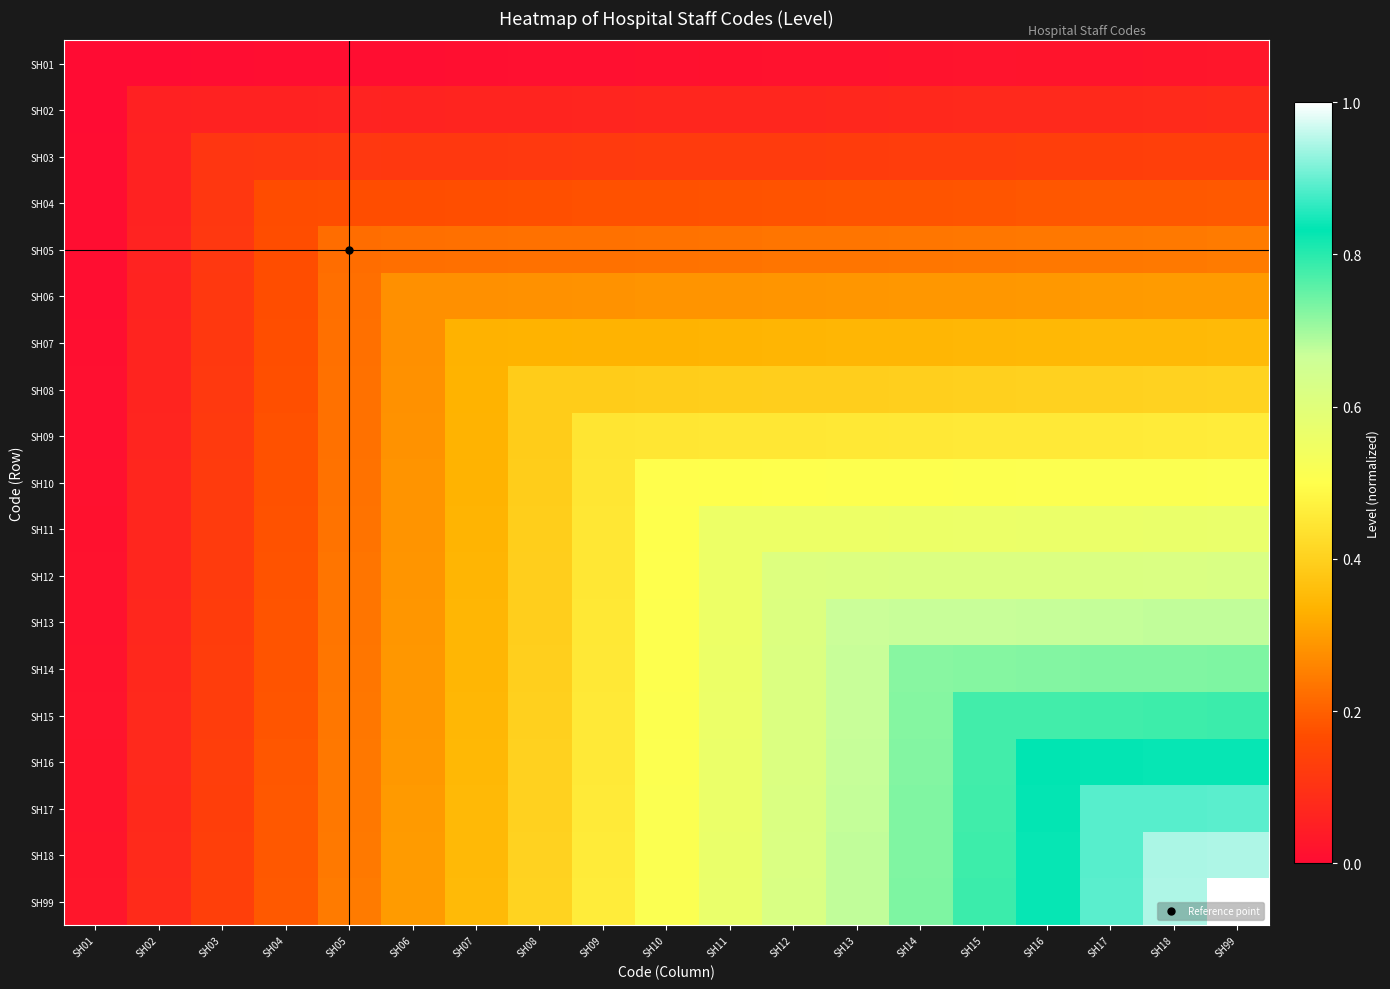

Reading right to left, list all the values displayed in this chart.

SH01: SH99=0.0	SH18=0.0	SH17=0.0	SH16=0.0	SH15=0.0	SH14=0.0	SH13=0.0	SH12=0.0	SH11=0.0	SH10=0.0	SH09=0.0	SH08=0.0	SH07=0.0	SH06=0.0	SH05=0.0	SH04=0.0	SH03=0.0	SH02=0.0	SH01=0.0
SH02: SH99=0.1	SH18=0.1	SH17=0.1	SH16=0.1	SH15=0.1	SH14=0.1	SH13=0.1	SH12=0.1	SH11=0.1	SH10=0.1	SH09=0.1	SH08=0.1	SH07=0.1	SH06=0.1	SH05=0.1	SH04=0.1	SH03=0.1	SH02=0.1	SH01=0.0
SH03: SH99=0.1	SH18=0.1	SH17=0.1	SH16=0.1	SH15=0.1	SH14=0.1	SH13=0.1	SH12=0.1	SH11=0.1	SH10=0.1	SH09=0.1	SH08=0.1	SH07=0.1	SH06=0.1	SH05=0.1	SH04=0.1	SH03=0.1	SH02=0.1	SH01=0.0
SH04: SH99=0.2	SH18=0.2	SH17=0.2	SH16=0.2	SH15=0.2	SH14=0.2	SH13=0.2	SH12=0.2	SH11=0.2	SH10=0.2	SH09=0.2	SH08=0.2	SH07=0.2	SH06=0.2	SH05=0.2	SH04=0.2	SH03=0.1	SH02=0.1	SH01=0.0
SH05: SH99=0.2	SH18=0.2	SH17=0.2	SH16=0.2	SH15=0.2	SH14=0.2	SH13=0.2	SH12=0.2	SH11=0.2	SH10=0.2	SH09=0.2	SH08=0.2	SH07=0.2	SH06=0.2	SH05=0.2	SH04=0.2	SH03=0.1	SH02=0.1	SH01=0.0
SH06: SH99=0.3	SH18=0.3	SH17=0.3	SH16=0.3	SH15=0.3	SH14=0.3	SH13=0.3	SH12=0.3	SH11=0.3	SH10=0.3	SH09=0.3	SH08=0.3	SH07=0.3	SH06=0.3	SH05=0.2	SH04=0.2	SH03=0.1	SH02=0.1	SH01=0.0
SH07: SH99=0.4	SH18=0.3	SH17=0.3	SH16=0.3	SH15=0.3	SH14=0.3	SH13=0.3	SH12=0.3	SH11=0.3	SH10=0.3	SH09=0.3	SH08=0.3	SH07=0.3	SH06=0.3	SH05=0.2	SH04=0.2	SH03=0.1	SH02=0.1	SH01=0.0
SH08: SH99=0.4	SH18=0.4	SH17=0.4	SH16=0.4	SH15=0.4	SH14=0.4	SH13=0.4	SH12=0.4	SH11=0.4	SH10=0.4	SH09=0.4	SH08=0.4	SH07=0.3	SH06=0.3	SH05=0.2	SH04=0.2	SH03=0.1	SH02=0.1	SH01=0.0
SH09: SH99=0.5	SH18=0.5	SH17=0.5	SH16=0.5	SH15=0.5	SH14=0.5	SH13=0.5	SH12=0.4	SH11=0.4	SH10=0.4	SH09=0.4	SH08=0.4	SH07=0.3	SH06=0.3	SH05=0.2	SH04=0.2	SH03=0.1	SH02=0.1	SH01=0.0
SH10: SH99=0.5	SH18=0.5	SH17=0.5	SH16=0.5	SH15=0.5	SH14=0.5	SH13=0.5	SH12=0.5	SH11=0.5	SH10=0.5	SH09=0.4	SH08=0.4	SH07=0.3	SH06=0.3	SH05=0.2	SH04=0.2	SH03=0.1	SH02=0.1	SH01=0.0
SH11: SH99=0.6	SH18=0.6	SH17=0.6	SH16=0.6	SH15=0.6	SH14=0.6	SH13=0.6	SH12=0.6	SH11=0.6	SH10=0.5	SH09=0.4	SH08=0.4	SH07=0.3	SH06=0.3	SH05=0.2	SH04=0.2	SH03=0.1	SH02=0.1	SH01=0.0
SH12: SH99=0.6	SH18=0.6	SH17=0.6	SH16=0.6	SH15=0.6	SH14=0.6	SH13=0.6	SH12=0.6	SH11=0.6	SH10=0.5	SH09=0.4	SH08=0.4	SH07=0.3	SH06=0.3	SH05=0.2	SH04=0.2	SH03=0.1	SH02=0.1	SH01=0.0
SH13: SH99=0.7	SH18=0.7	SH17=0.7	SH16=0.7	SH15=0.7	SH14=0.7	SH13=0.7	SH12=0.6	SH11=0.6	SH10=0.5	SH09=0.5	SH08=0.4	SH07=0.3	SH06=0.3	SH05=0.2	SH04=0.2	SH03=0.1	SH02=0.1	SH01=0.0
SH14: SH99=0.7	SH18=0.7	SH17=0.7	SH16=0.7	SH15=0.7	SH14=0.7	SH13=0.7	SH12=0.6	SH11=0.6	SH10=0.5	SH09=0.5	SH08=0.4	SH07=0.3	SH06=0.3	SH05=0.2	SH04=0.2	SH03=0.1	SH02=0.1	SH01=0.0
SH15: SH99=0.8	SH18=0.8	SH17=0.8	SH16=0.8	SH15=0.8	SH14=0.7	SH13=0.7	SH12=0.6	SH11=0.6	SH10=0.5	SH09=0.5	SH08=0.4	SH07=0.3	SH06=0.3	SH05=0.2	SH04=0.2	SH03=0.1	SH02=0.1	SH01=0.0
SH16: SH99=0.8	SH18=0.8	SH17=0.8	SH16=0.8	SH15=0.8	SH14=0.7	SH13=0.7	SH12=0.6	SH11=0.6	SH10=0.5	SH09=0.5	SH08=0.4	SH07=0.3	SH06=0.3	SH05=0.2	SH04=0.2	SH03=0.1	SH02=0.1	SH01=0.0
SH17: SH99=0.9	SH18=0.9	SH17=0.9	SH16=0.8	SH15=0.8	SH14=0.7	SH13=0.7	SH12=0.6	SH11=0.6	SH10=0.5	SH09=0.5	SH08=0.4	SH07=0.3	SH06=0.3	SH05=0.2	SH04=0.2	SH03=0.1	SH02=0.1	SH01=0.0
SH18: SH99=0.9	SH18=0.9	SH17=0.9	SH16=0.8	SH15=0.8	SH14=0.7	SH13=0.7	SH12=0.6	SH11=0.6	SH10=0.5	SH09=0.5	SH08=0.4	SH07=0.3	SH06=0.3	SH05=0.2	SH04=0.2	SH03=0.1	SH02=0.1	SH01=0.0
SH99: SH99=1.0	SH18=0.9	SH17=0.9	SH16=0.8	SH15=0.8	SH14=0.7	SH13=0.7	SH12=0.6	SH11=0.6	SH10=0.5	SH09=0.5	SH08=0.4	SH07=0.4	SH06=0.3	SH05=0.2	SH04=0.2	SH03=0.1	SH02=0.1	SH01=0.0